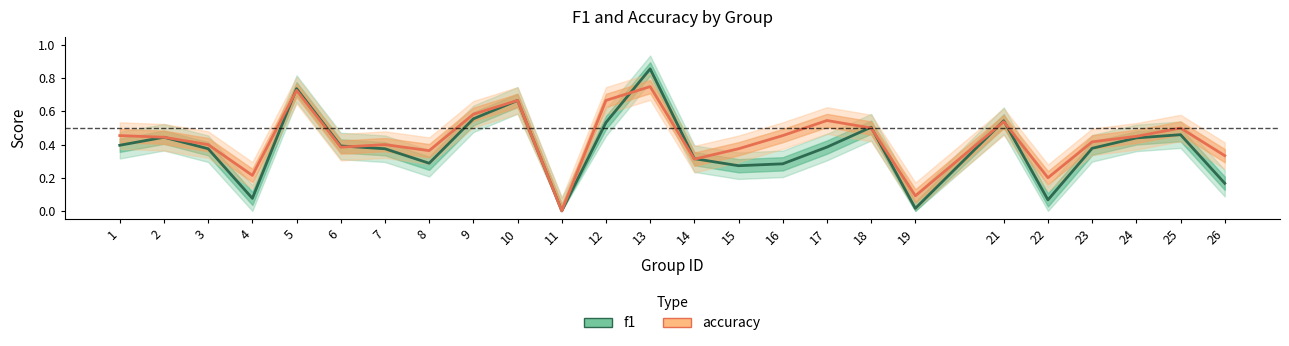

At which category is the sum across all series the highest?

13